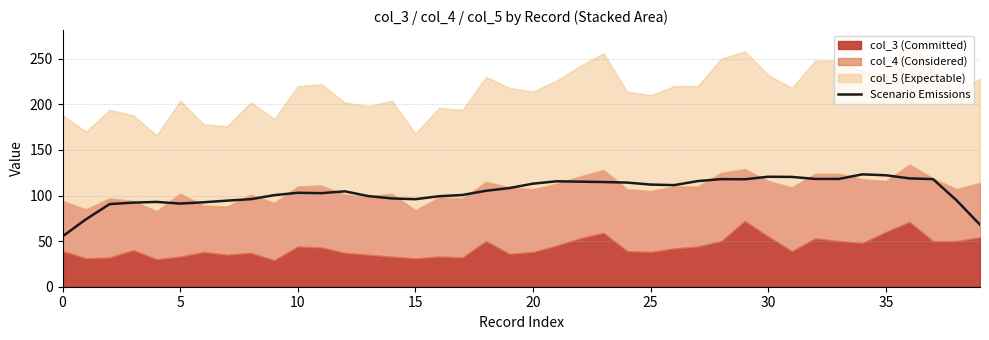

Does the chart display data point markers on the line(s)?

No